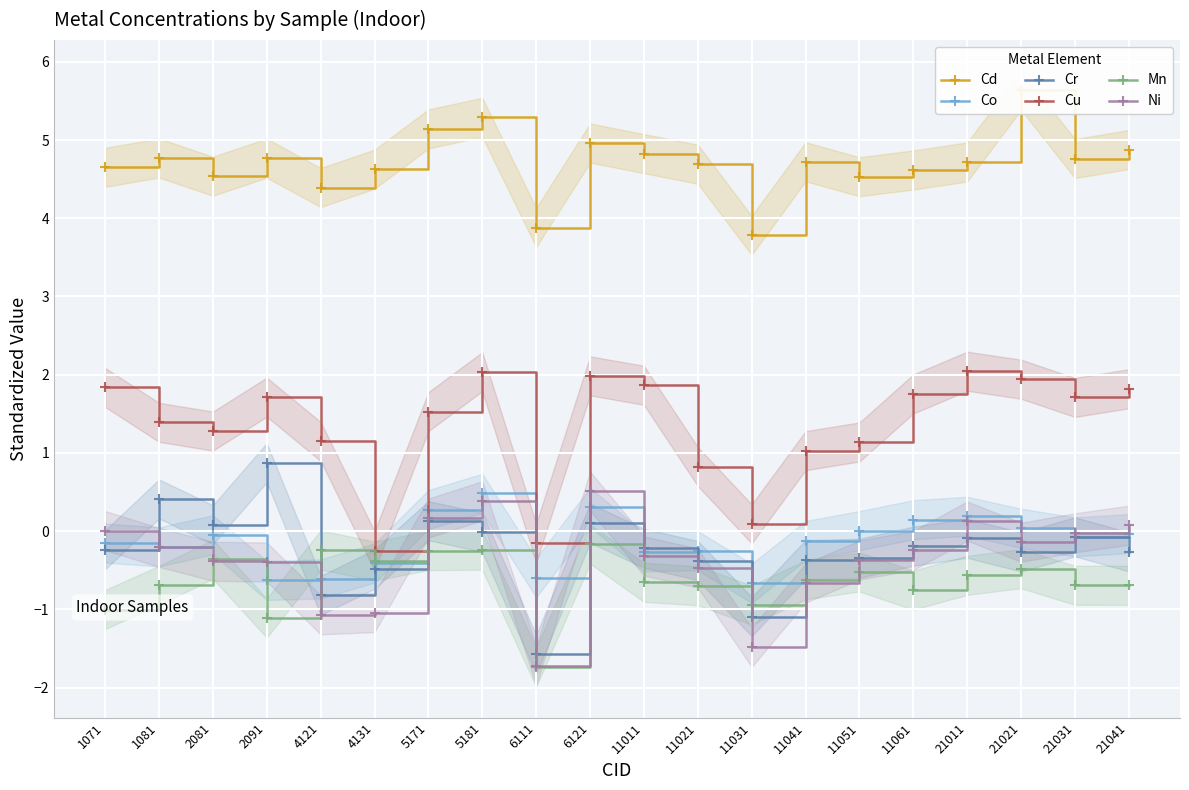

How many series are shown in this chart?

6